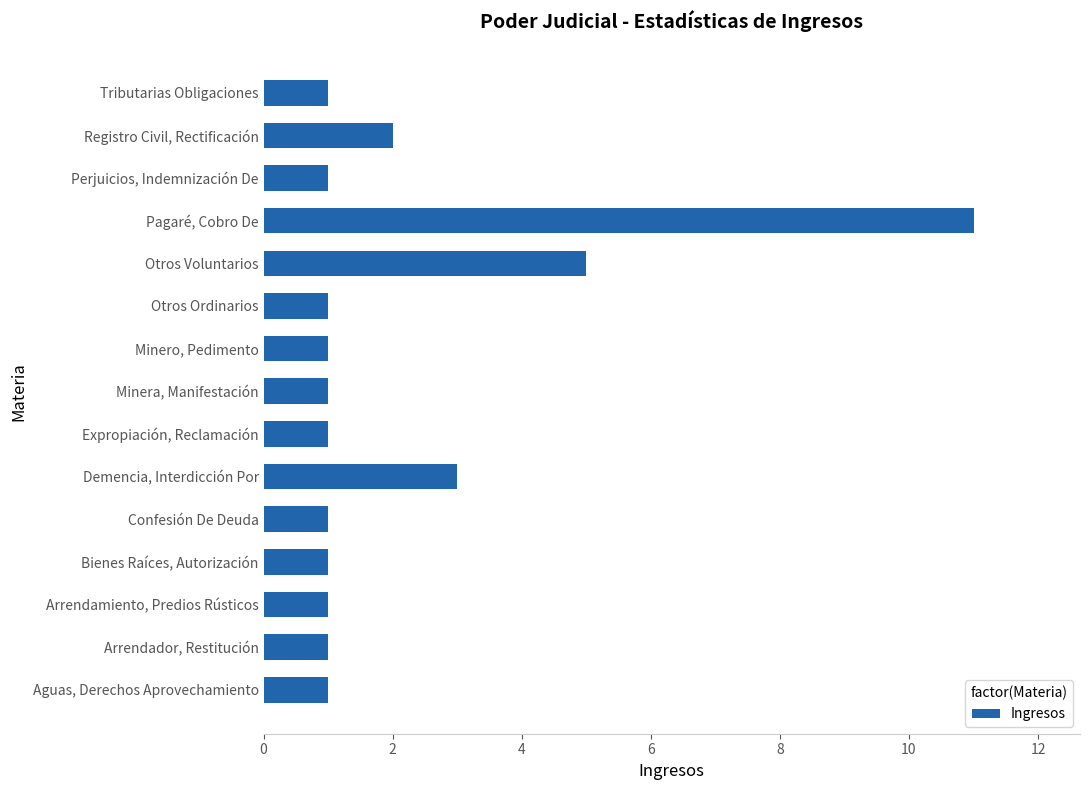

Are the bars grouped side by side (vs. stacked)?

No